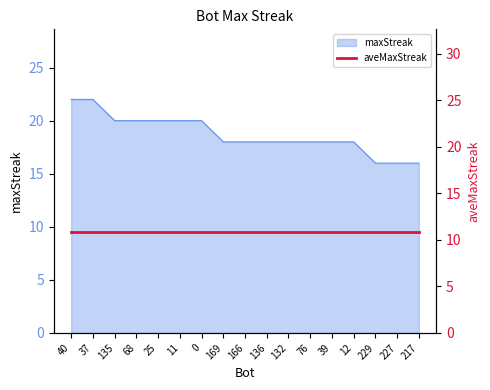

List the labels in order of value, largest first.

40, 37, 135, 68, 25, 11, 0, 169, 166, 136, 132, 76, 39, 12, 229, 227, 217